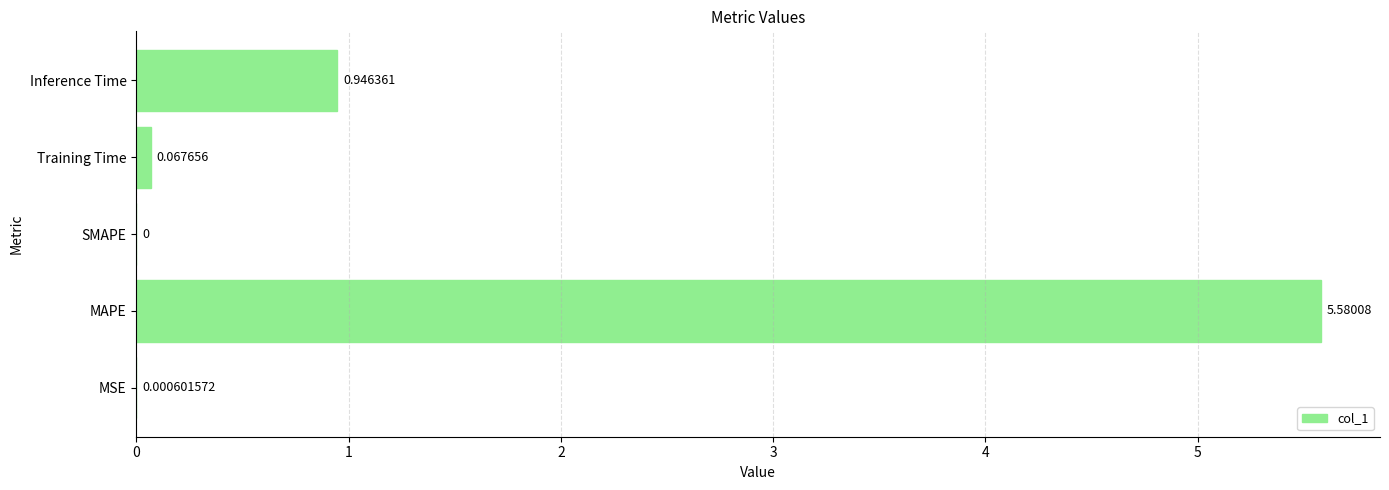

What is the change in value from MSE to Inference Time?

+0.9